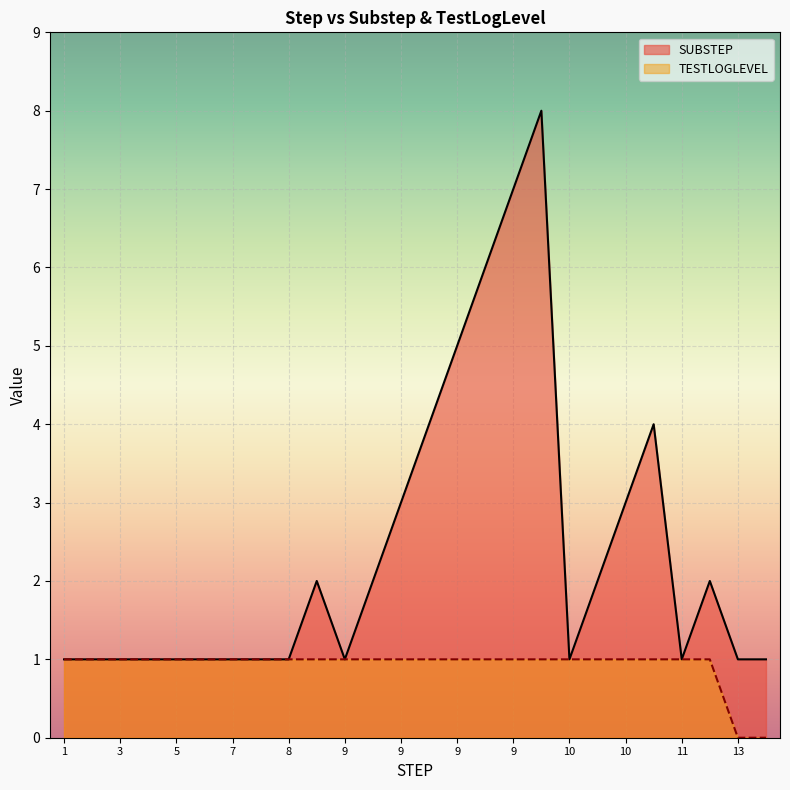

Reading right to left, transcribe all the data shown in this chart.

SUBSTEP: 1	1	2	1	4	3	2	1	8	7	6	5	4	3	2	1	2	1	1	1	1	1	1	1	1	1
TESTLOGLEVEL: 0	0	1	1	1	1	1	1	1	1	1	1	1	1	1	1	1	1	1	1	1	1	1	1	1	1